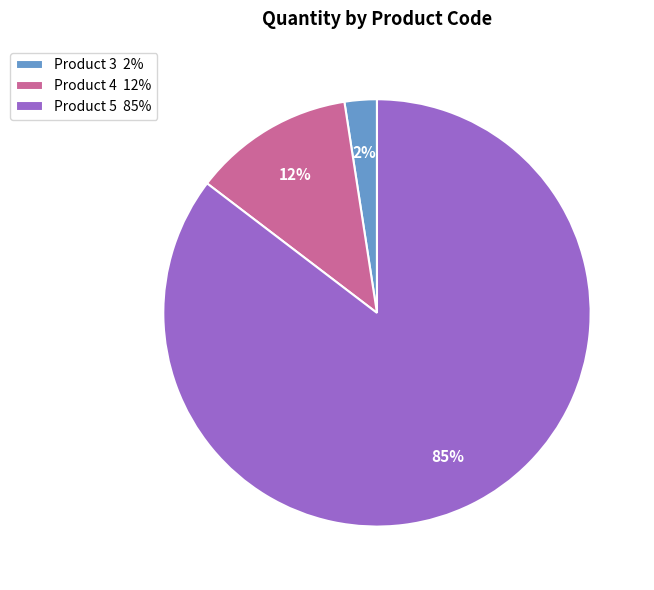

What percentage is the Product 4 12% slice, to the nearest percent?

12%